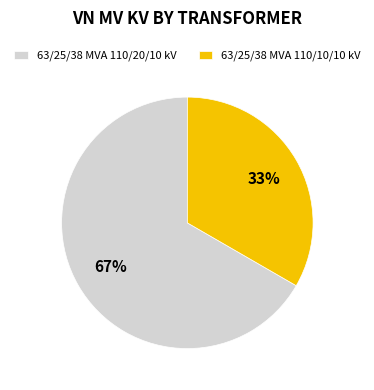

The 63/25/38 MVA 110/20/10 kV slice represents 67% of the pie. True or false?

True